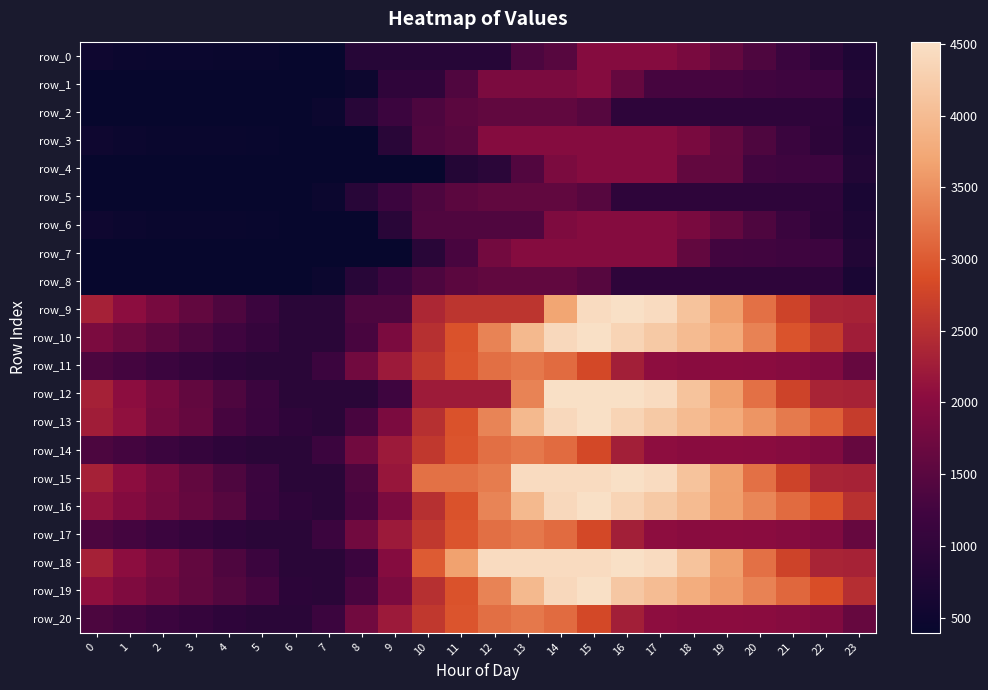

At how many categories does at least one series exceed 4101?

7